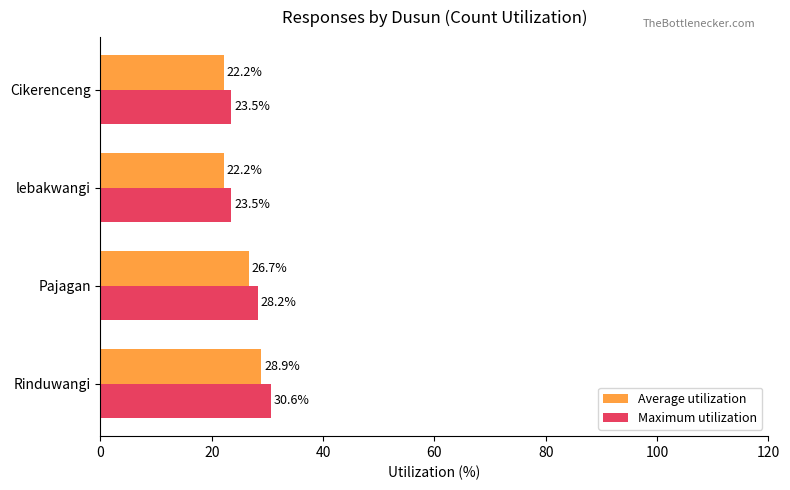

What is the maximum value for Maximum utilization?

30.6